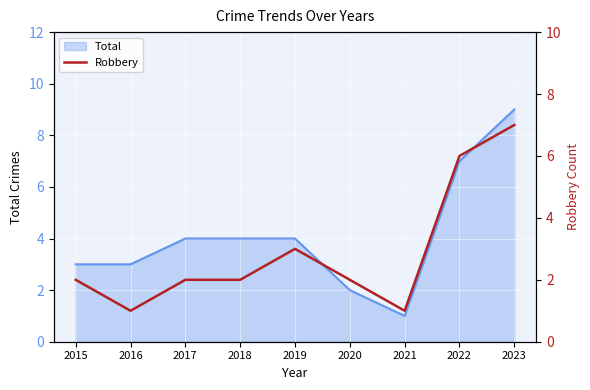

Reading right to left, what are all the values shown in this chart?

7	6	1	2	3	2	2	1	2